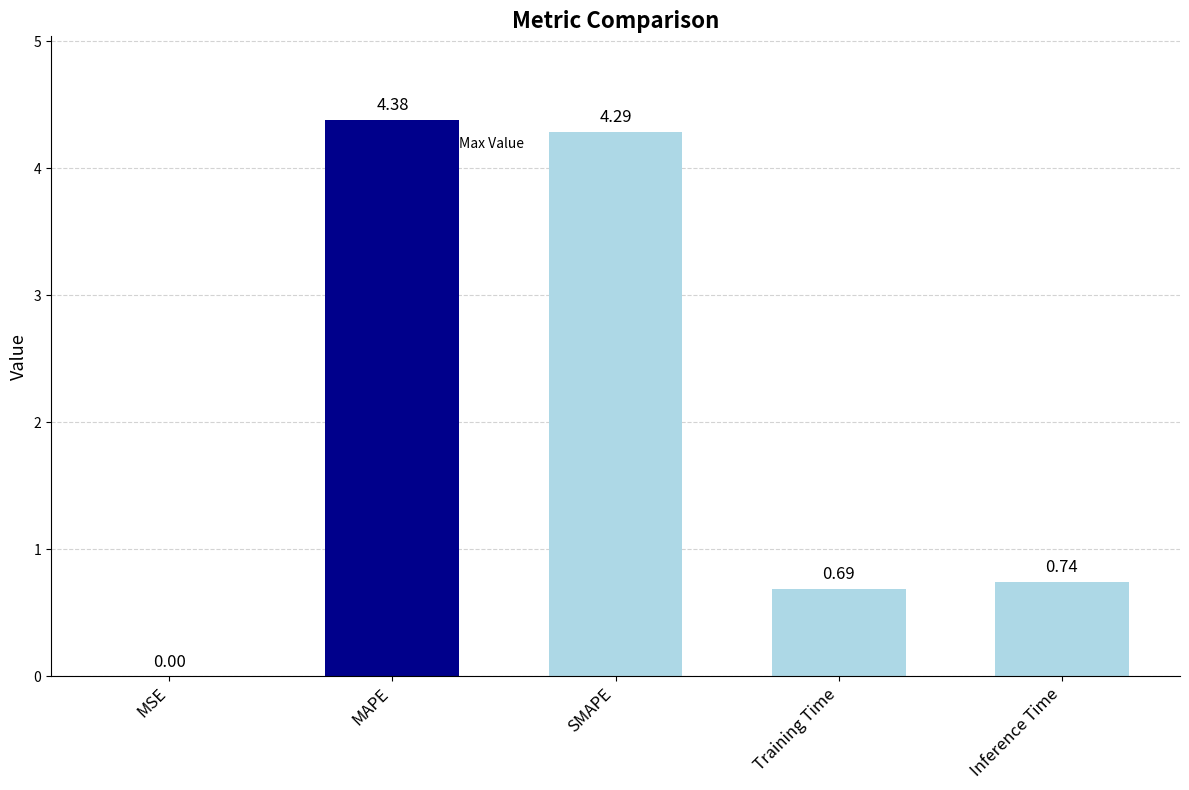

What is the sum of all values?

10.1